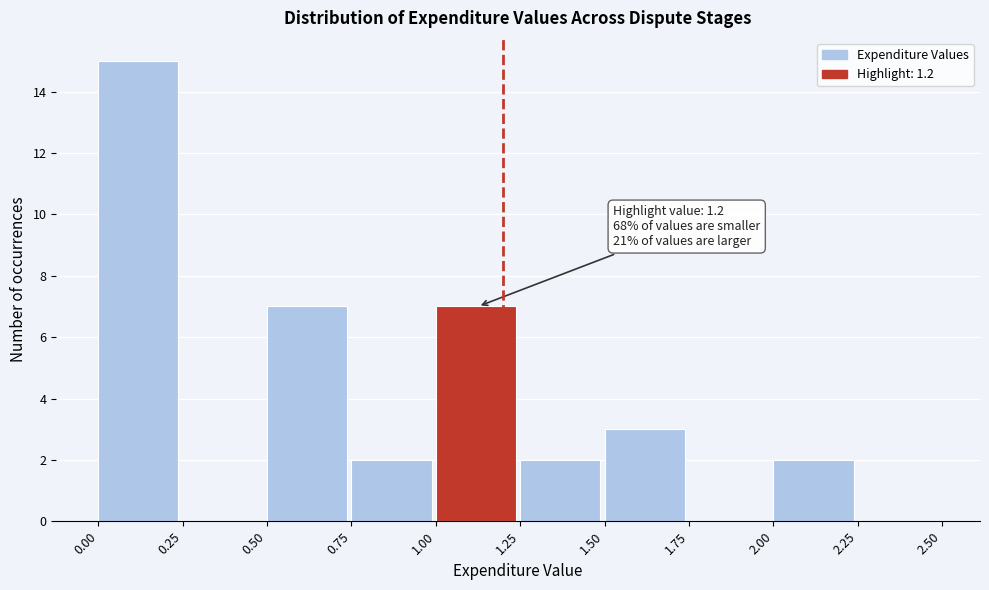

Which range on the x-axis has the tallest bar?

0.00 to 0.25